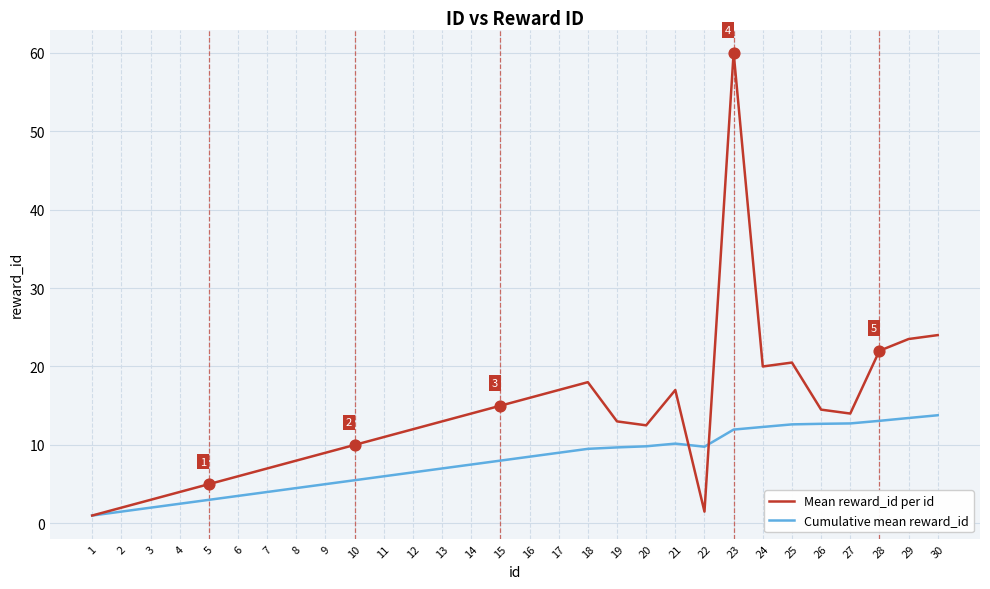

Between 6 and 17, which series saw the biggest shift?

Mean reward_id per id